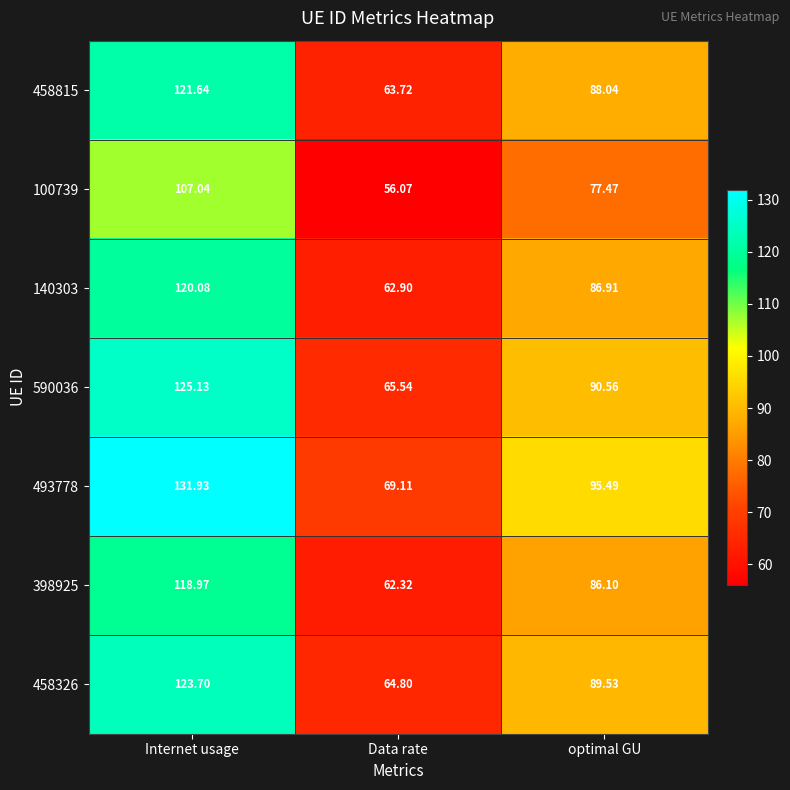

What is the minimum value shown in the chart?

56.1